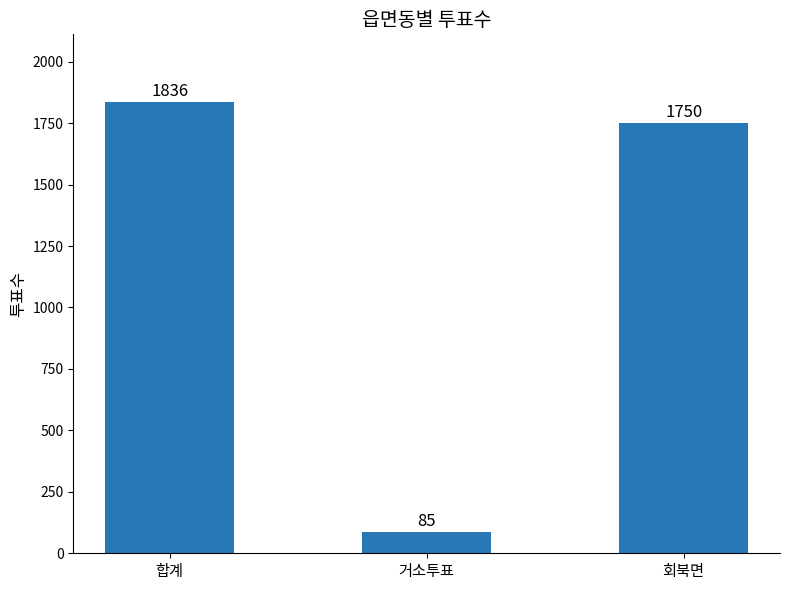

What is the difference between the maximum and second lowest values?

86